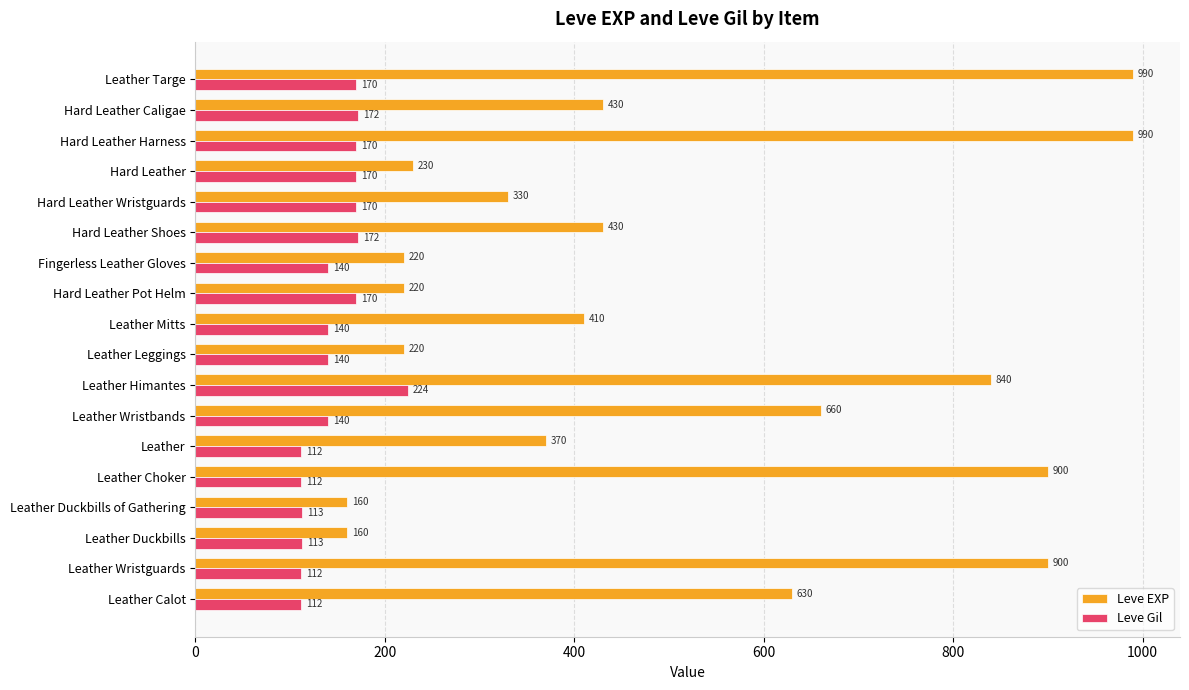

Which series has the largest range (max minus min)?

Leve EXP